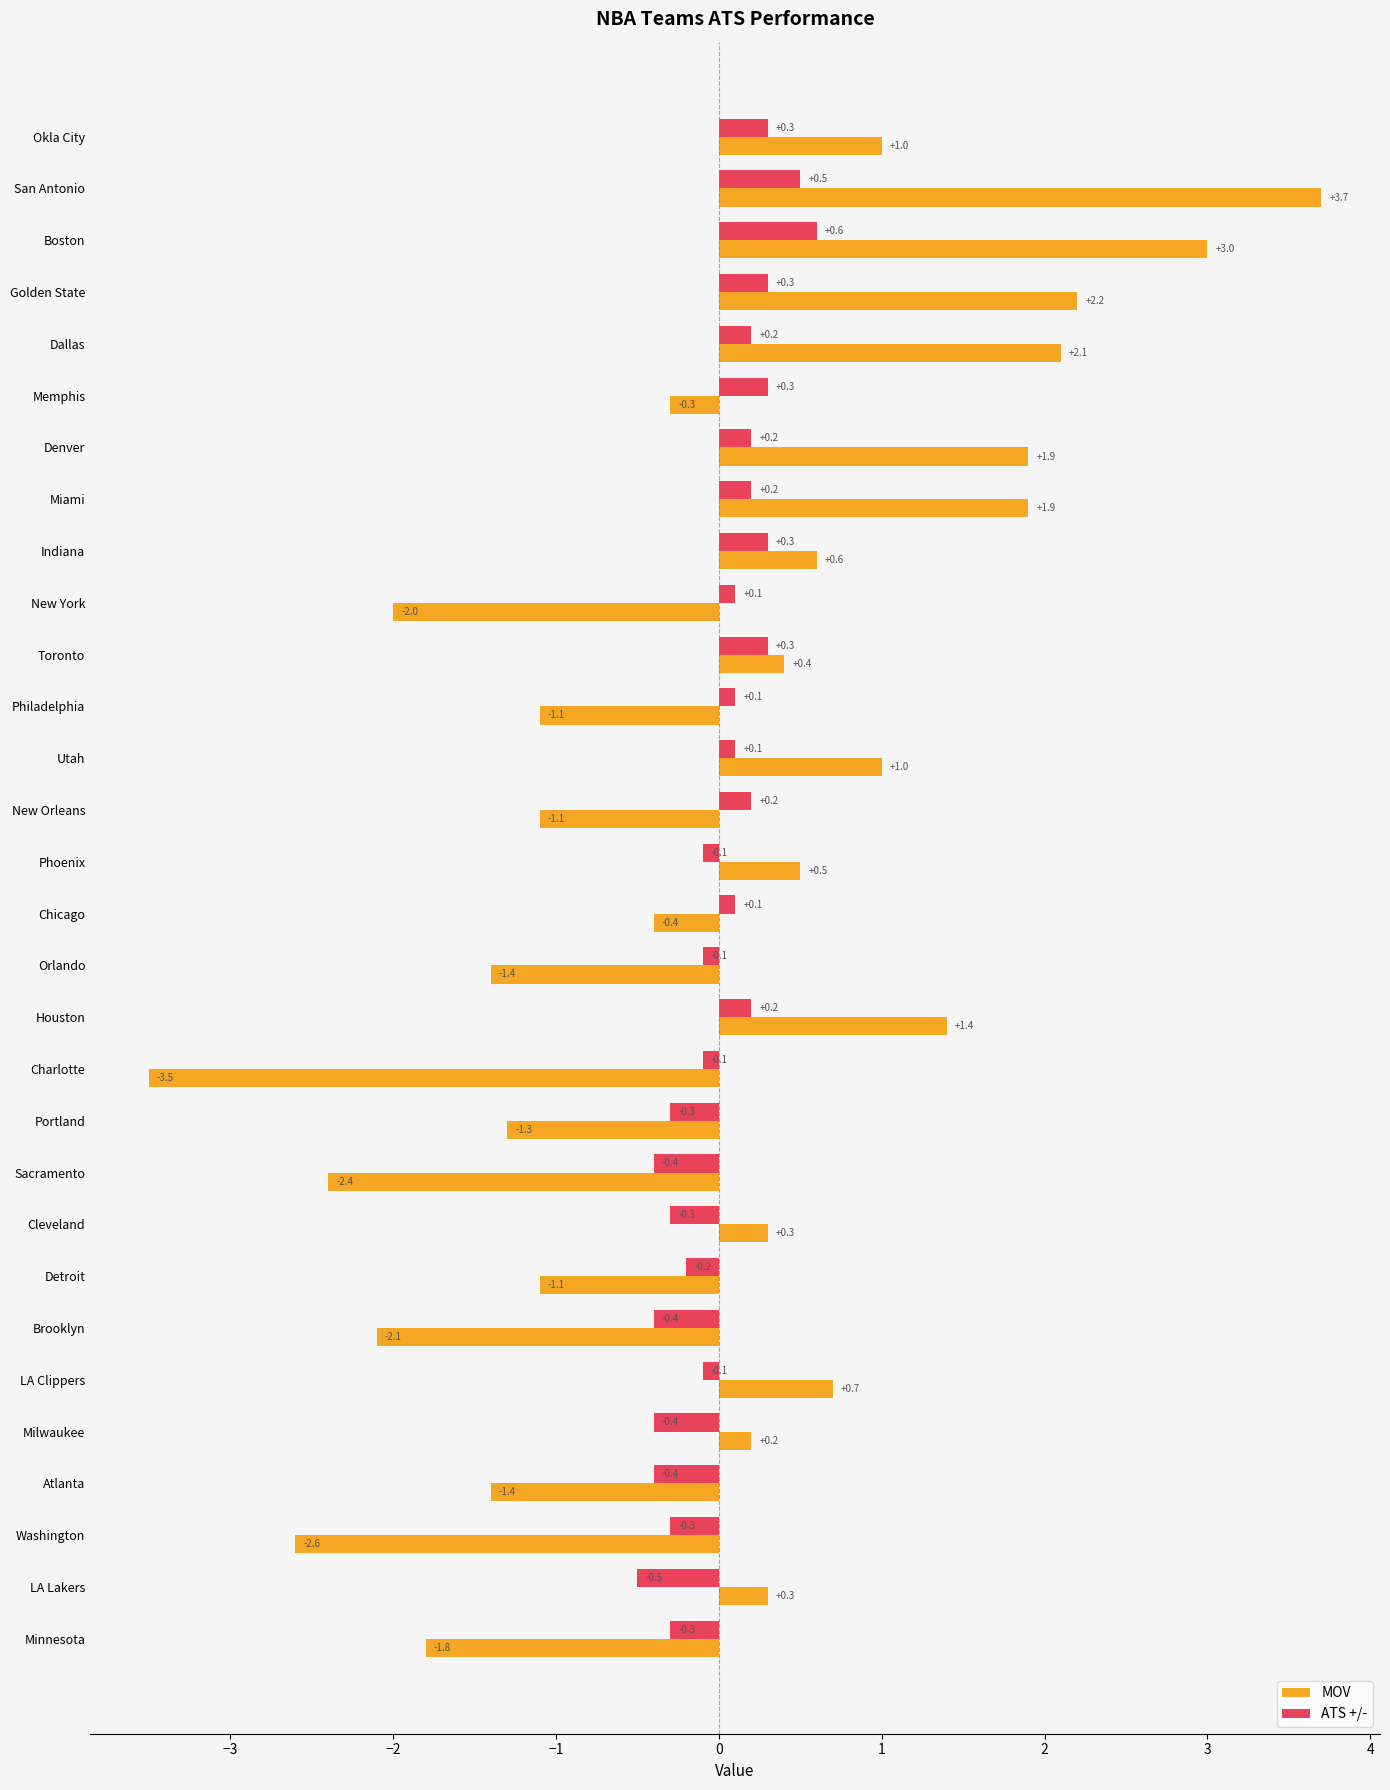

At which label does MOV reach its minimum?

Charlotte